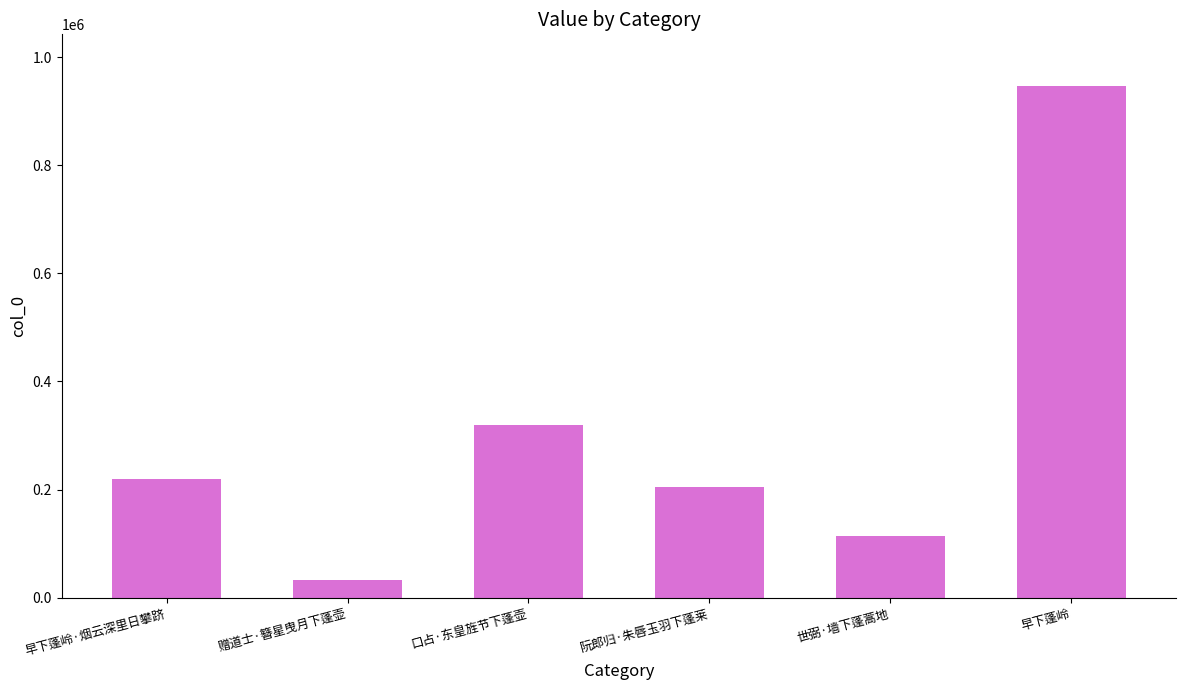

Are the bars grouped side by side (vs. stacked)?

No